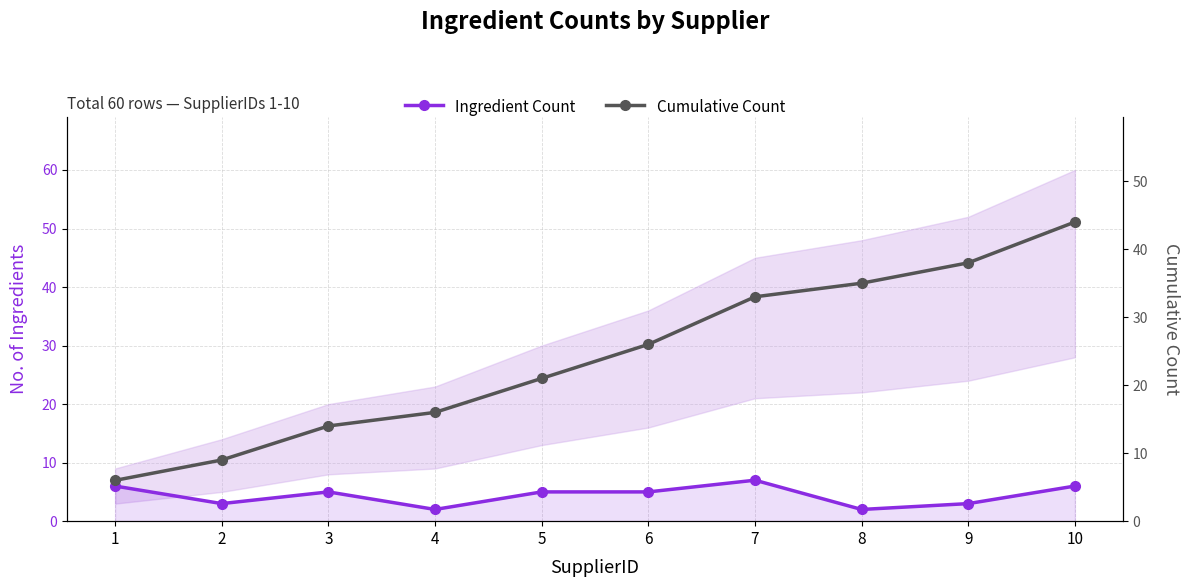

At which category is the sum across all series the highest?

10